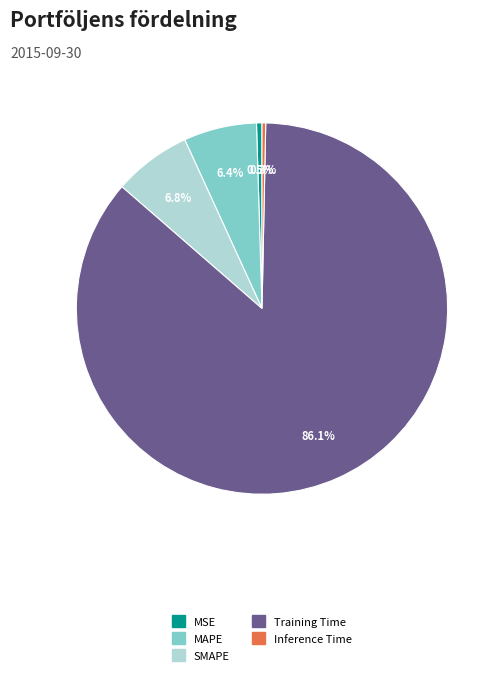

Which slice represents more than half of the pie?

Training Time